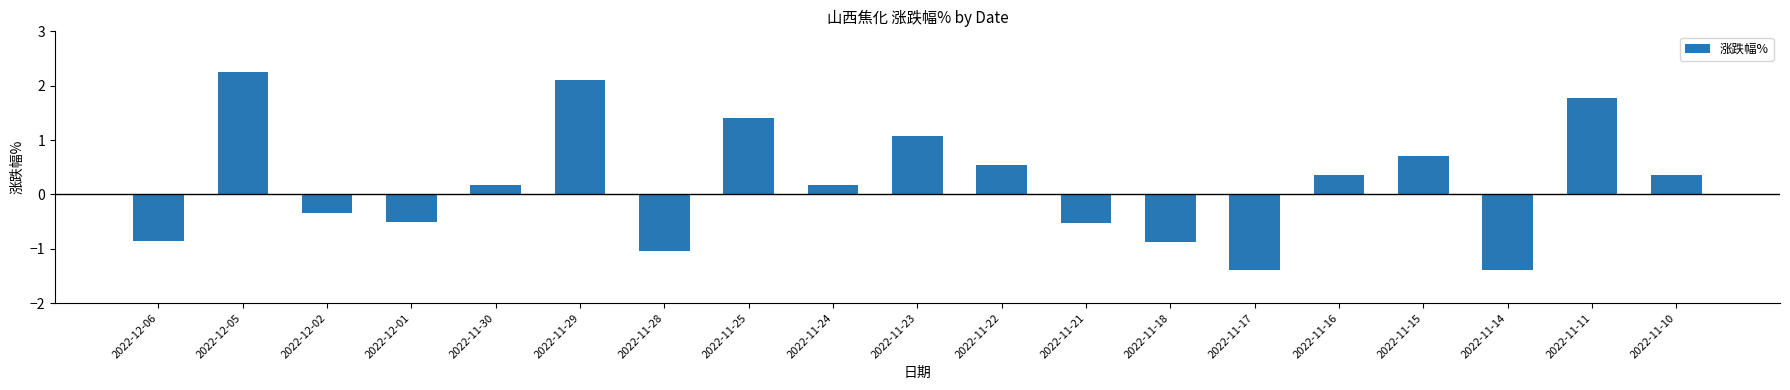

True or false: the data shows 0.2 at 2022-11-30.

True